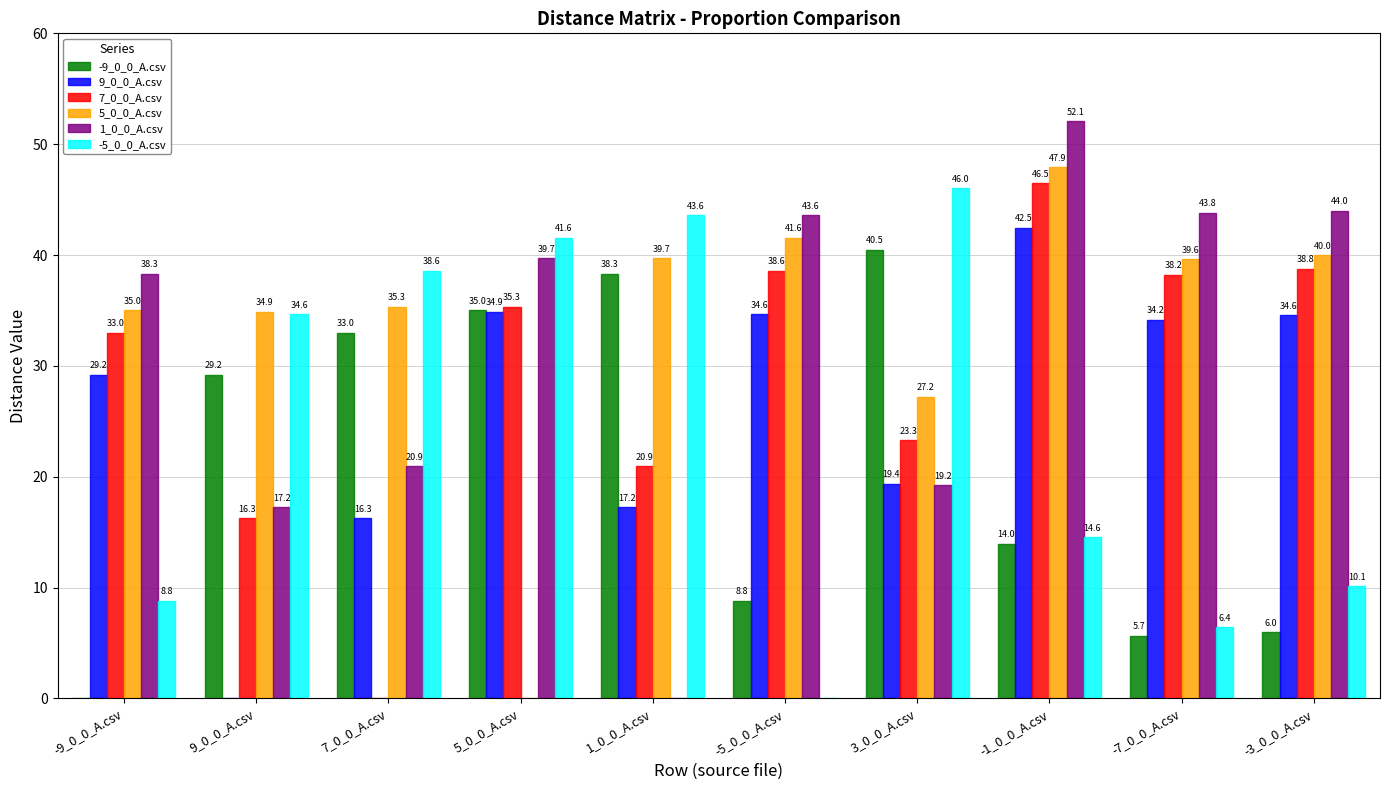

Which series changed the most between 9_0_0_A.csv and -1_0_0_A.csv?

9_0_0_A.csv